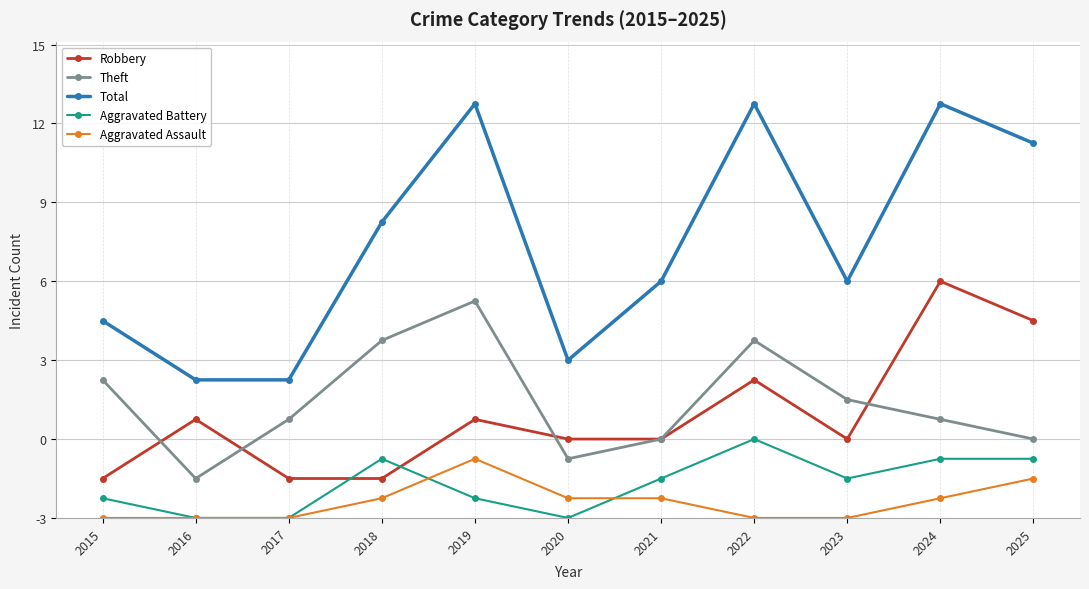

At which category does the chart reach its minimum across all series?

2016